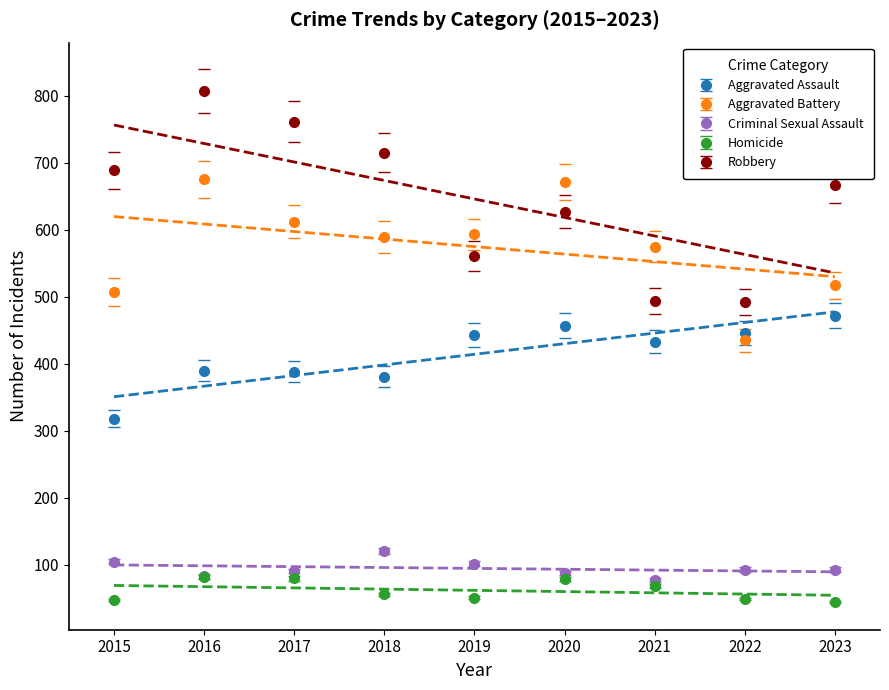

Between 2019 and 2023, which series saw the biggest shift?

Robbery